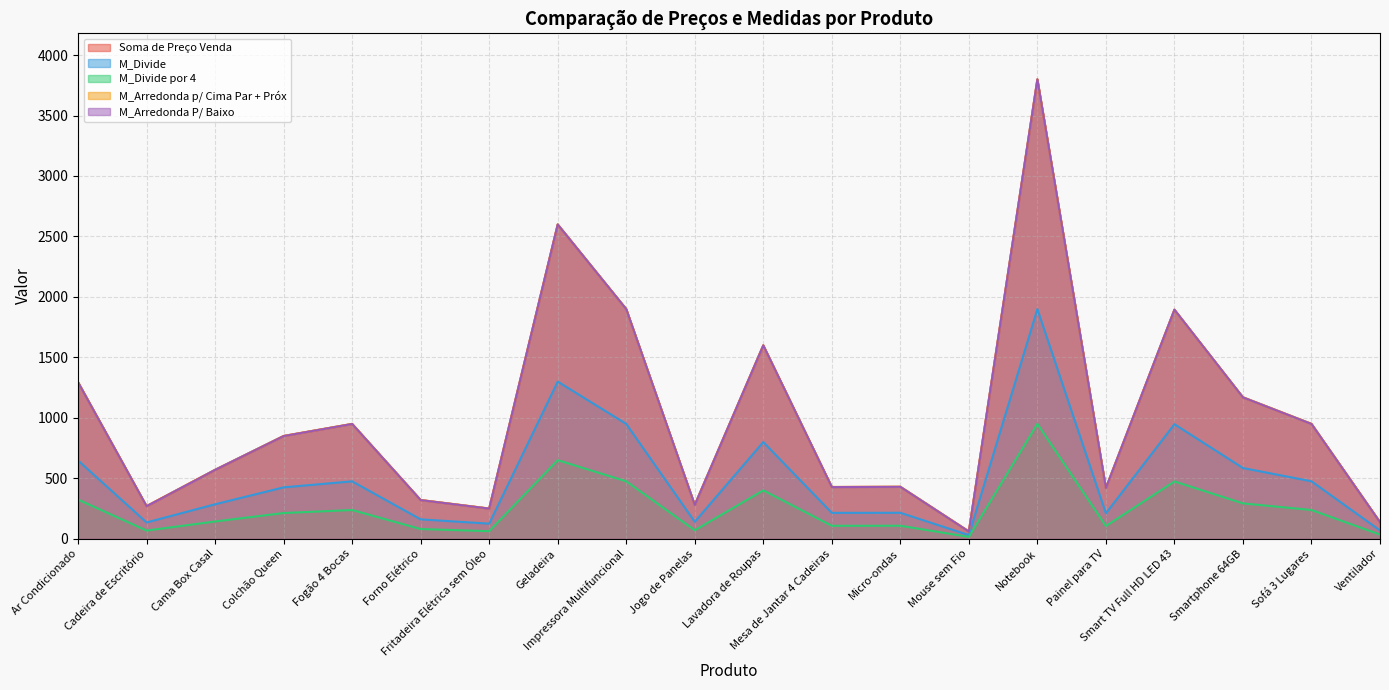

What is the maximum value for Soma de Preço Venda?

3799.1